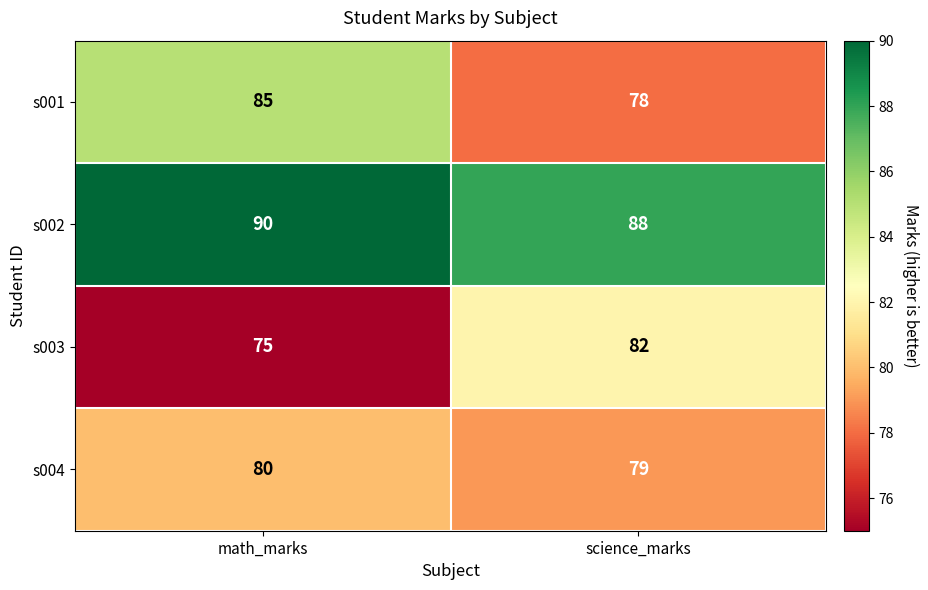

Reading left to right, transcribe all the data shown in this chart.

s001: math_marks=85	science_marks=78
s002: math_marks=90	science_marks=88
s003: math_marks=75	science_marks=82
s004: math_marks=80	science_marks=79